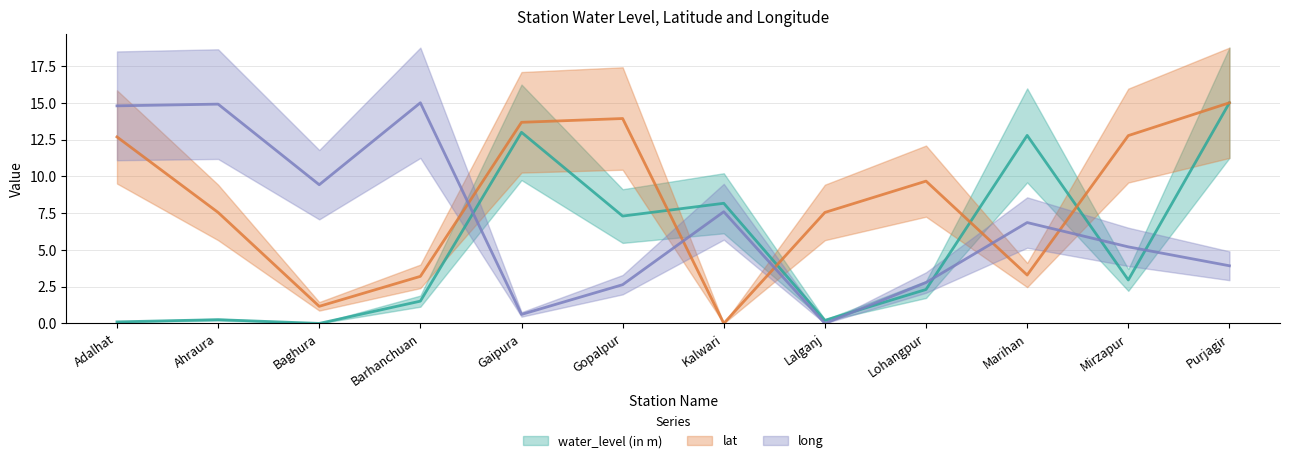

The long series shows 2.8 at Lohangpur. True or false?

True